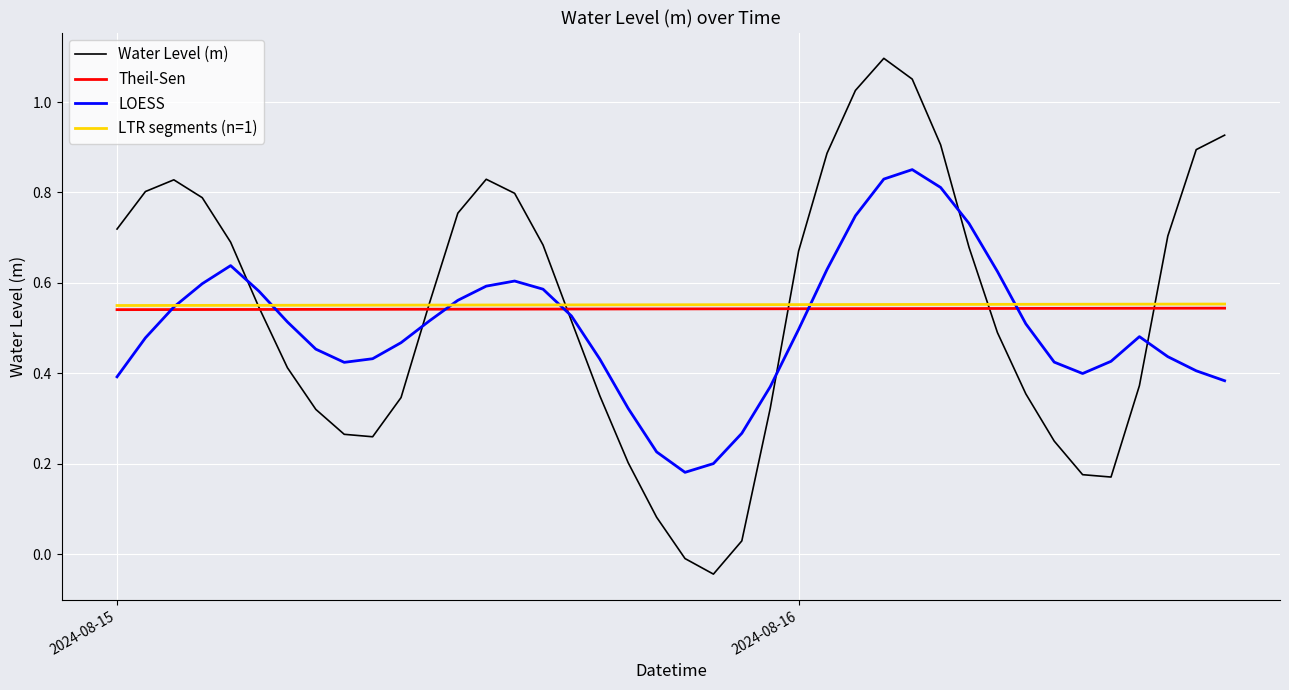

How many negative values does the Water Level (m) series have?

2